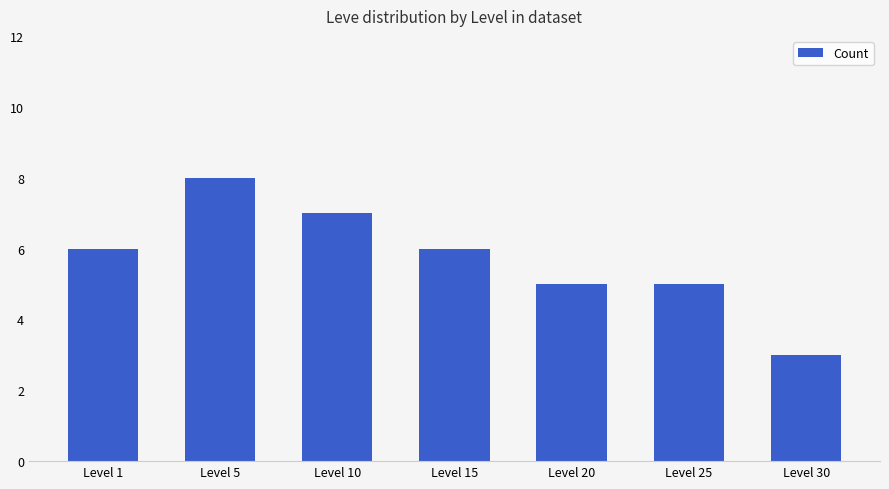

What is the value of the 3rd bar from the left?

7